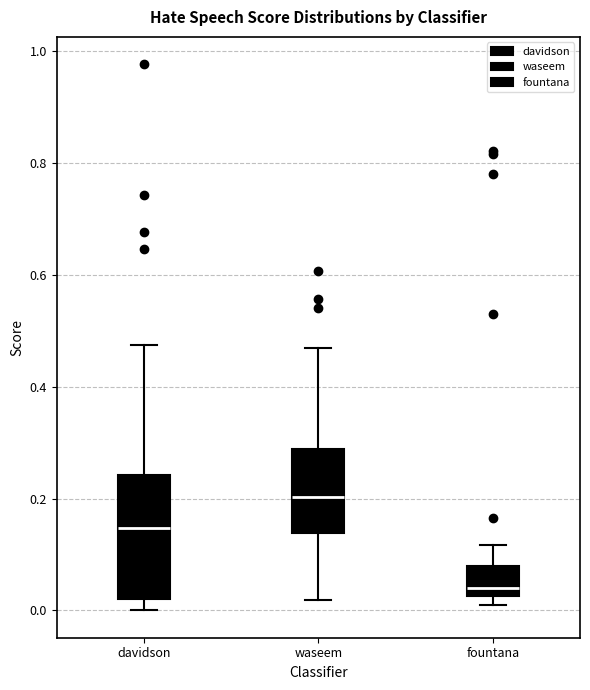

Reading left to right, transcribe this box plot: for each box, give where its median line is, the range the box spans, and where its two whiskers end, as read against the y-axis. The values are not printed on the chart, so give them approximately, as read against the axis.

davidson: median 0.14, box 0.02 to 0.24, whiskers 0.00 to 0.48
waseem: median 0.20, box 0.14 to 0.28, whiskers 0.02 to 0.46
fountana: median 0.04, box 0.02 to 0.08, whiskers 0.02 (just below the box's lower edge) to 0.12